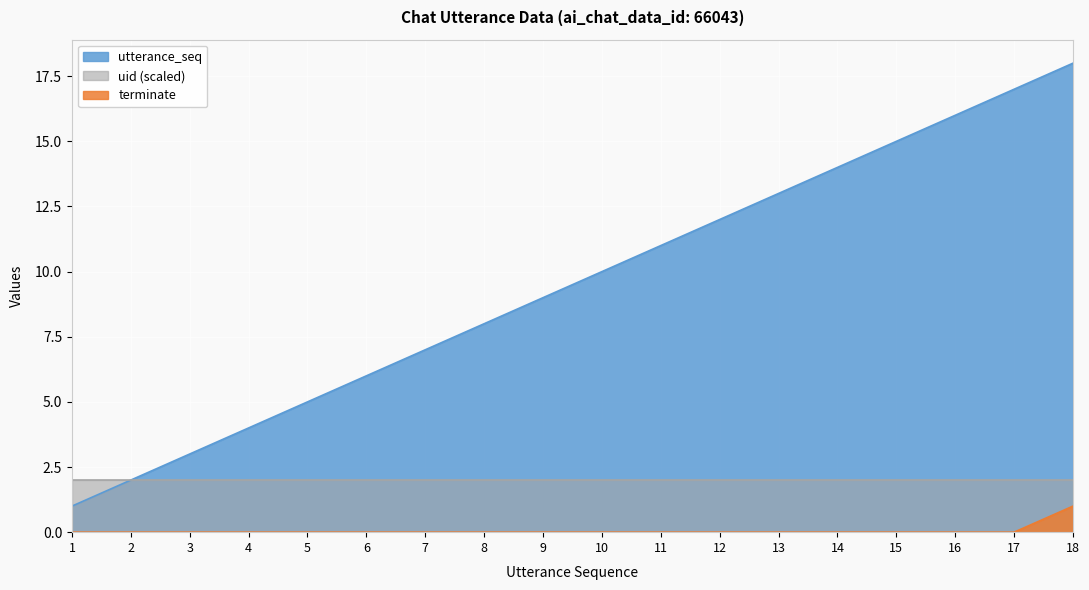

True or false: terminate has a value of 0 at 11.

True